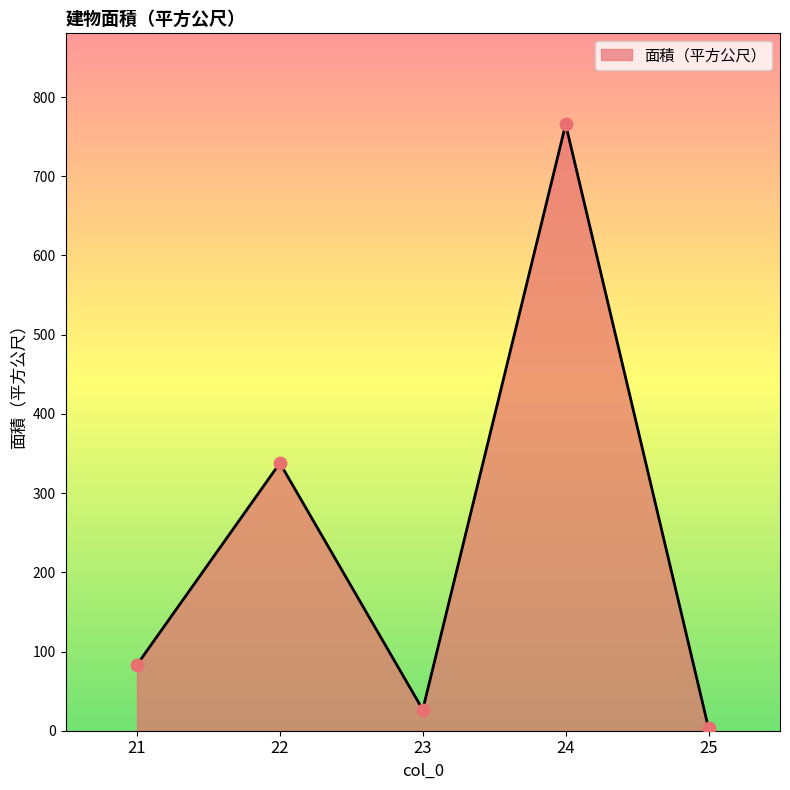

What is the change in value from 22 to 24?

+427.7